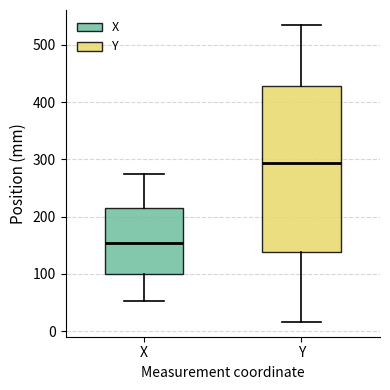

Where is the upper edge of the box for X on the y-axis? The values are not printed on the chart, so give them approximately, as read against the axis.

220